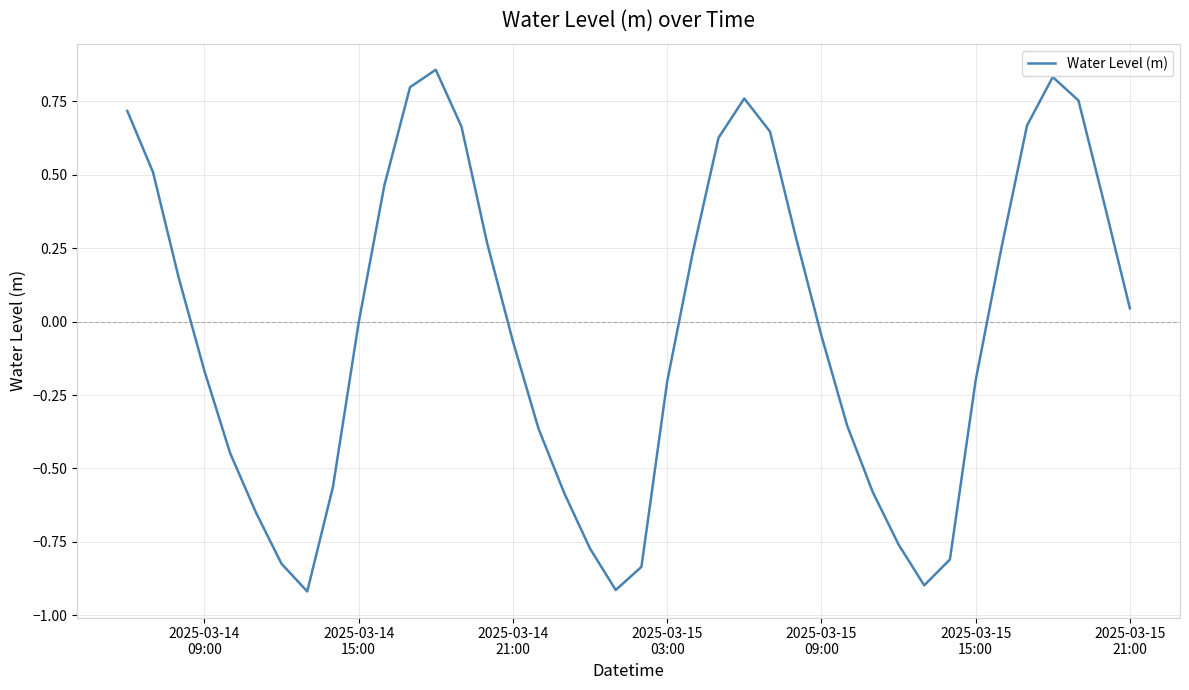

What is the smallest value displayed?

-0.9